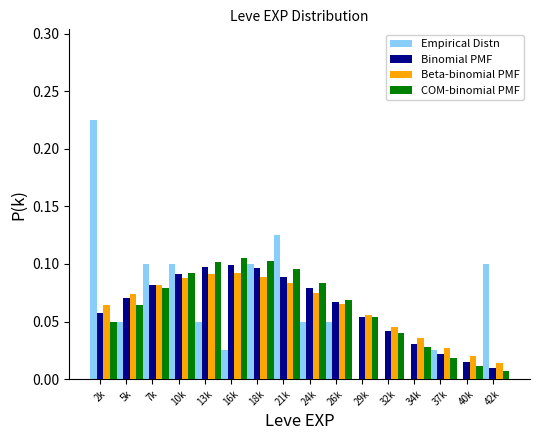

The Beta-binomial PMF series shows 0.1 at 7k. True or false?

True